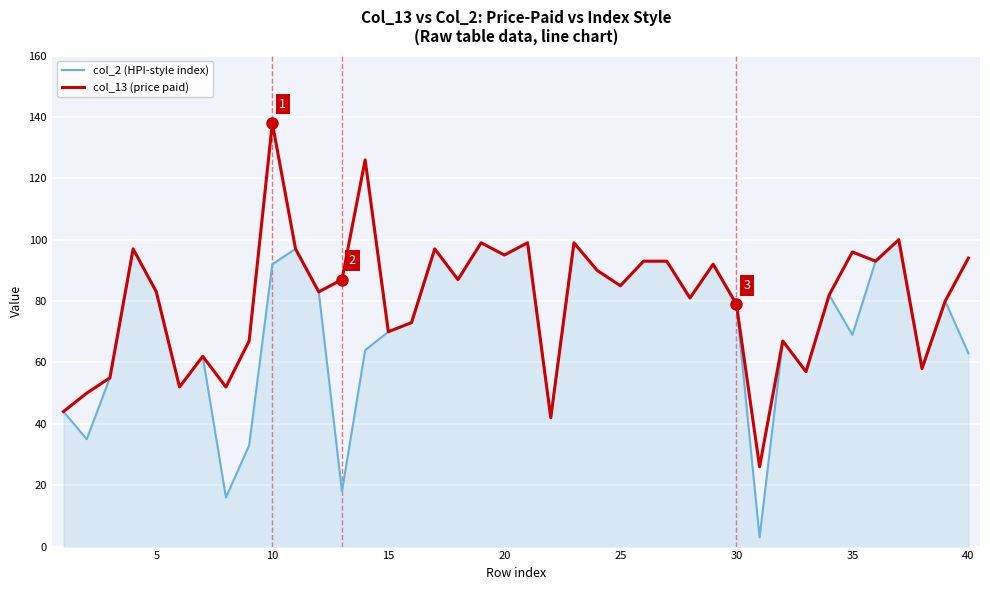

How many categories are shown in the chart?

40